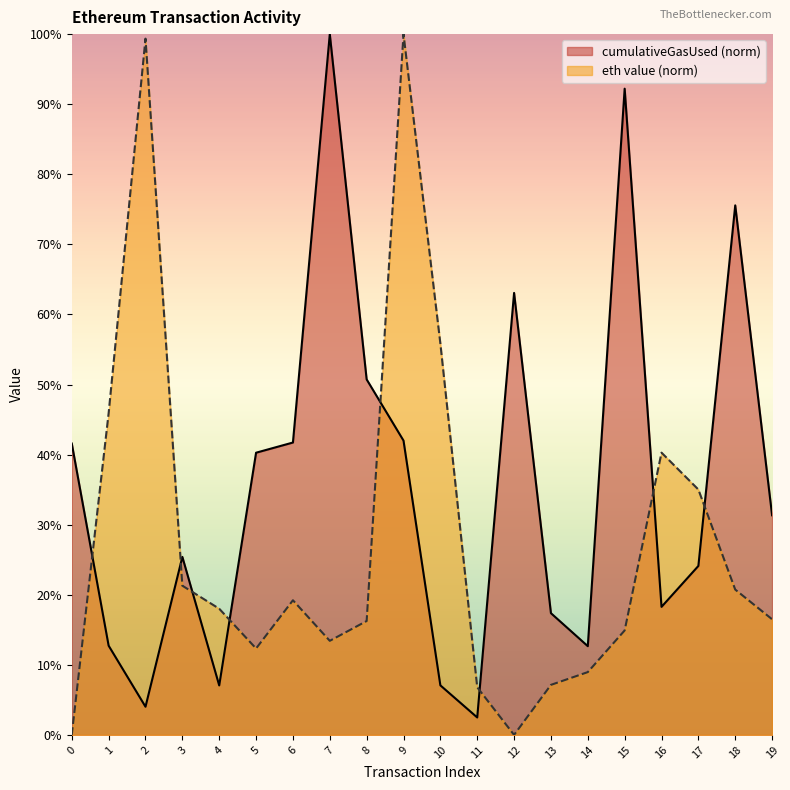

At which category is the sum across all series the highest?

9